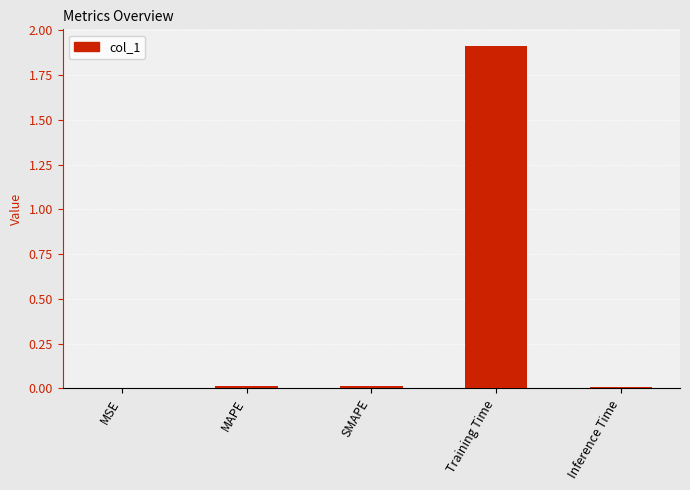

How many data points does each series have?

5